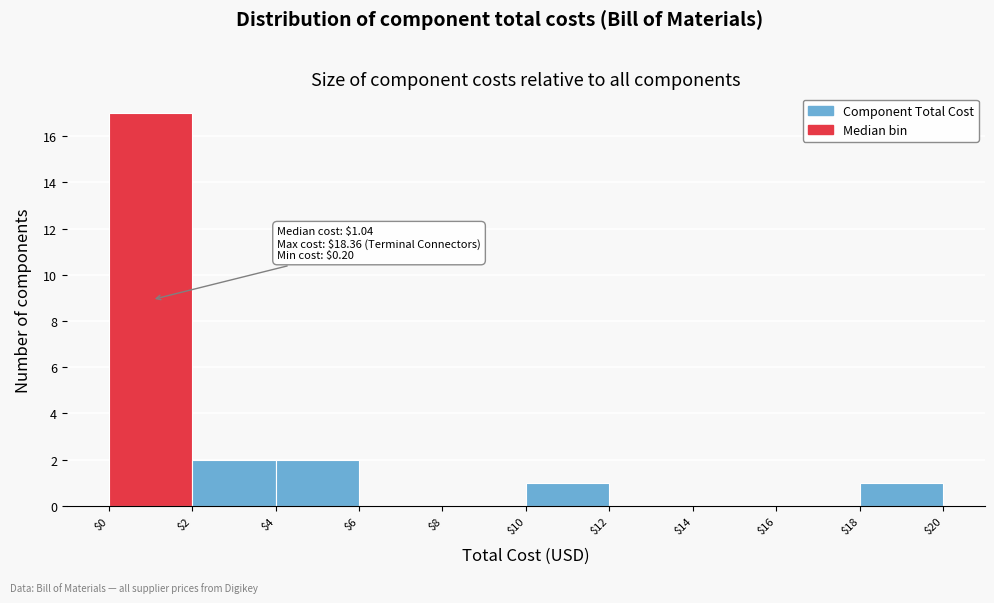

Which range on the x-axis has the tallest bar?

$0 to $2